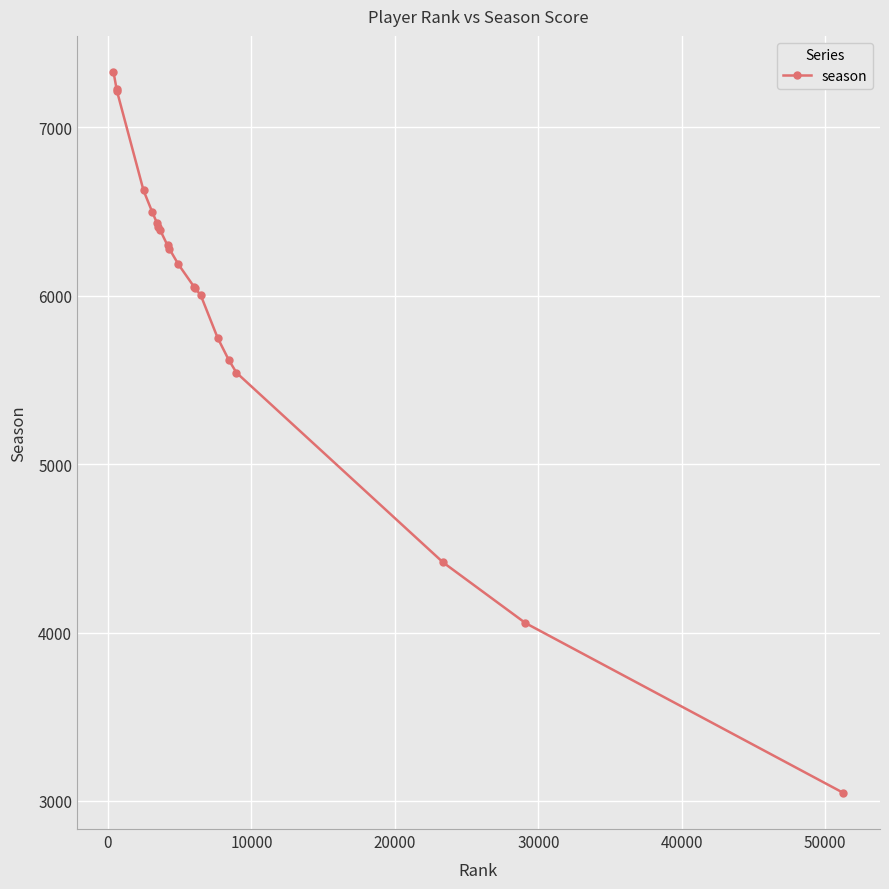

What is the value of the 6th point from the left?

6434